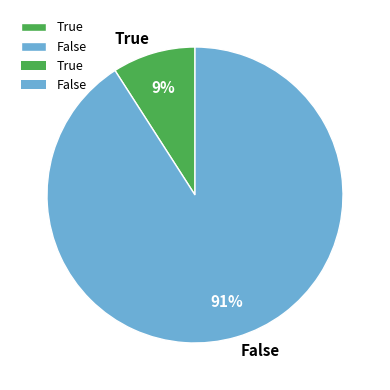

Does True represent more than half of the total?

No